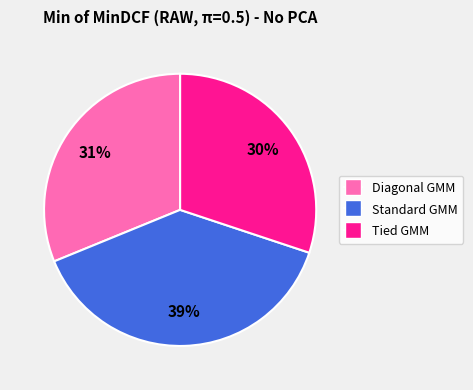

Is there a majority slice in this chart?

No